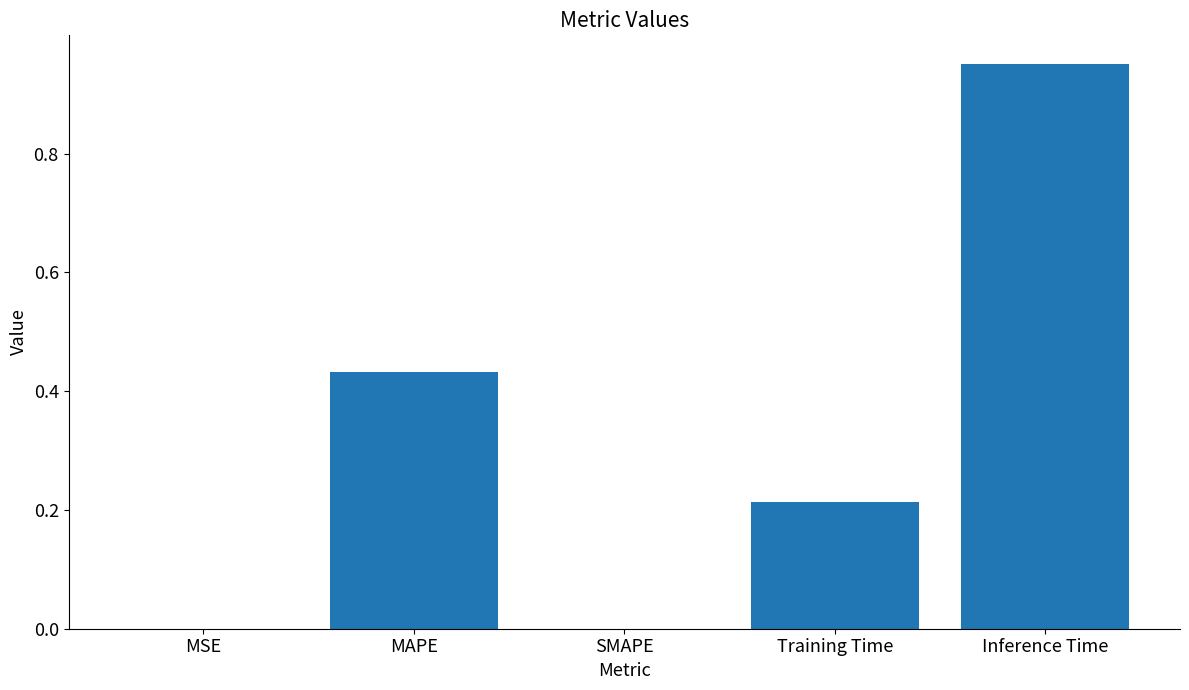

True or false: the data shows 0.0 at SMAPE.

True